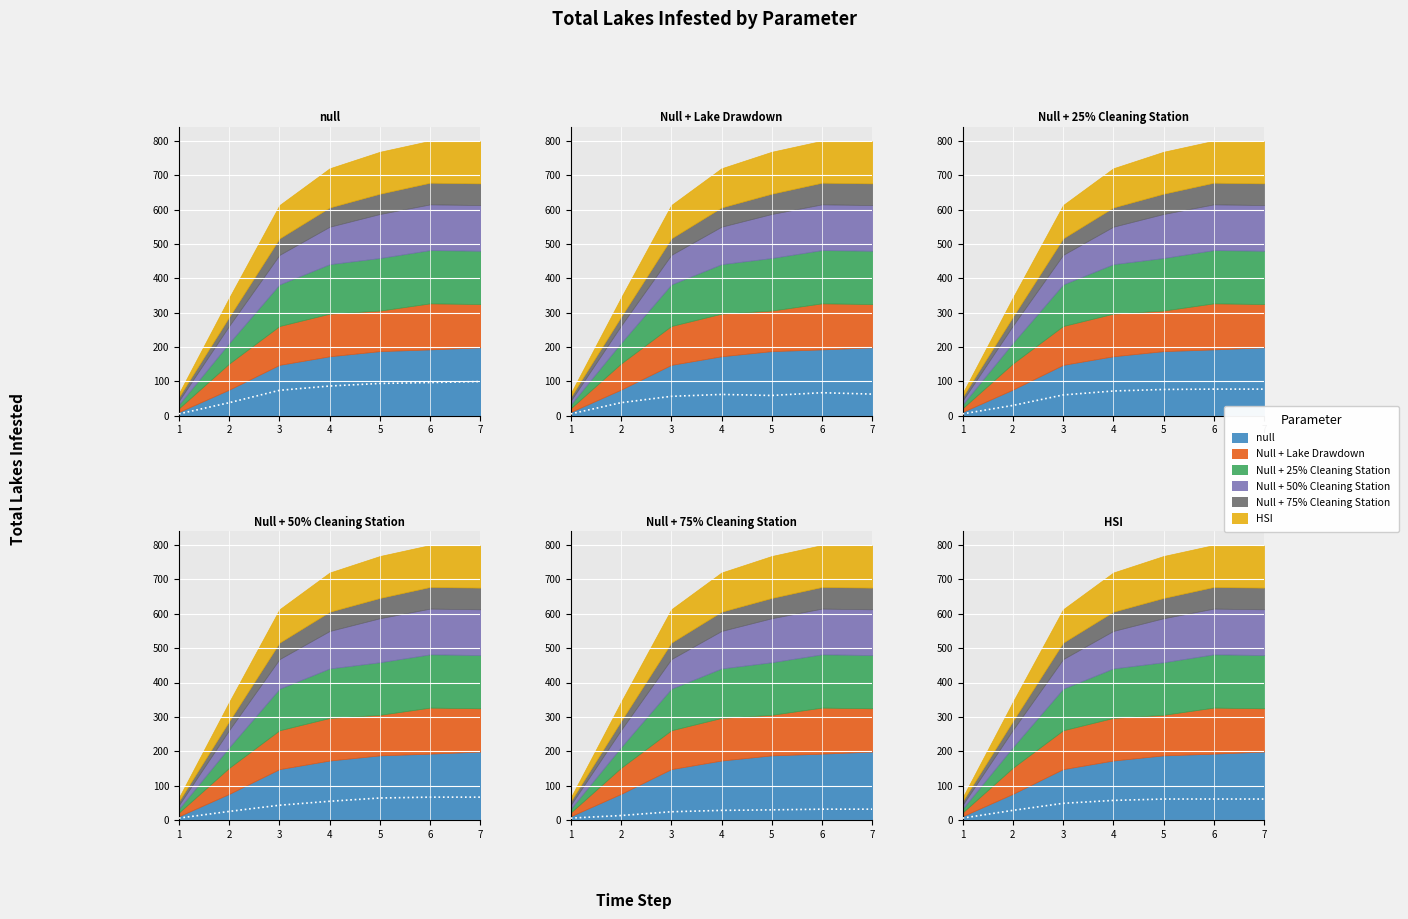

At how many categories does at least one series exceed 19?

6